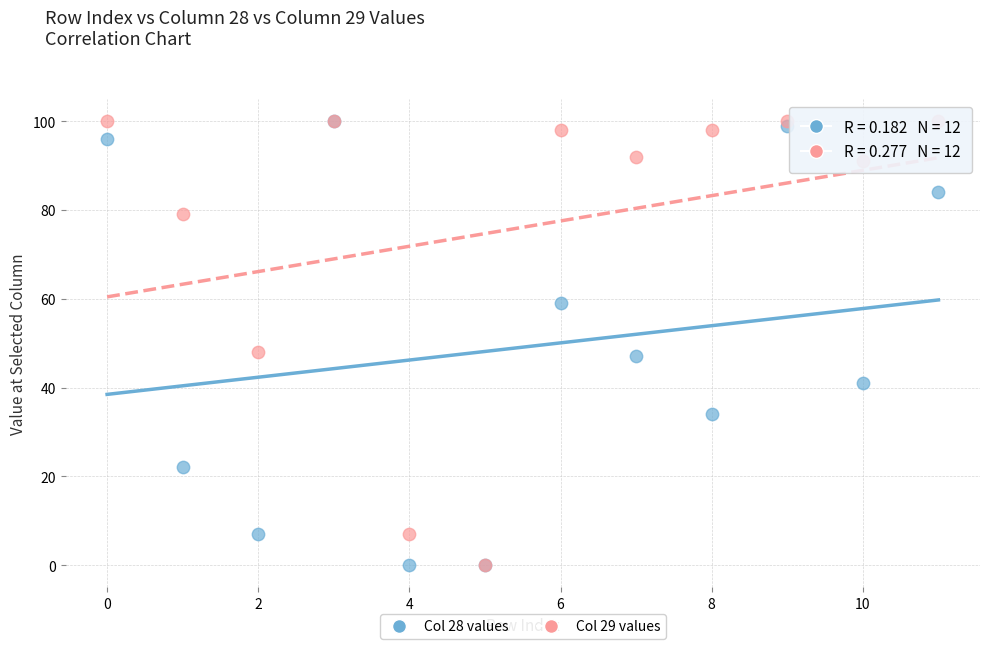

What are all the series names shown in the legend?

Col 28 values, Col 29 values